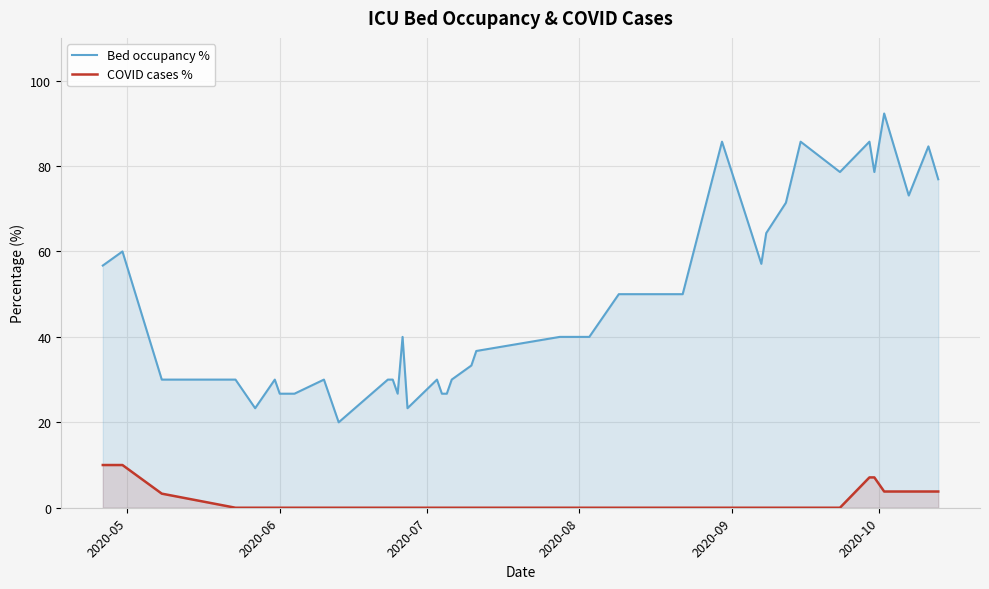

Which series has the largest total across all categories?

Bed occupancy %